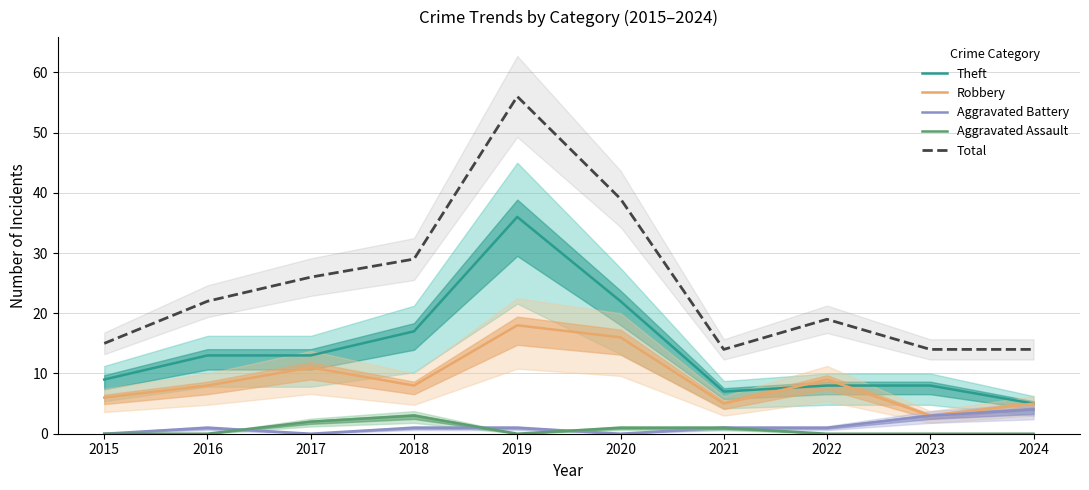

At which category does the chart reach its minimum across all series?

2015